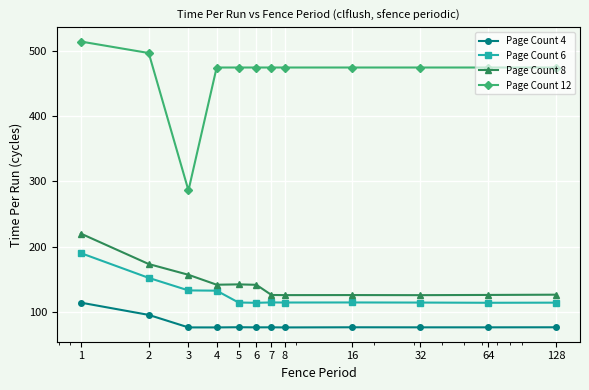

What is the maximum value shown in the chart?

513.8